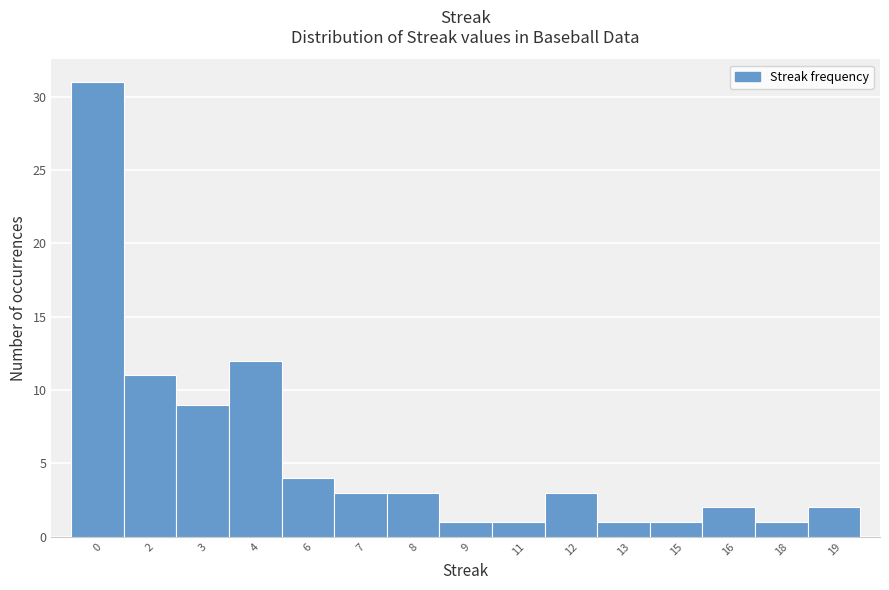

Reading right to left, extract all data points from this chart.

19=2	18=1	16=2	15=1	13=1	12=3	11=1	9=1	8=3	7=3	6=4	4=12	3=9	2=11	0=31